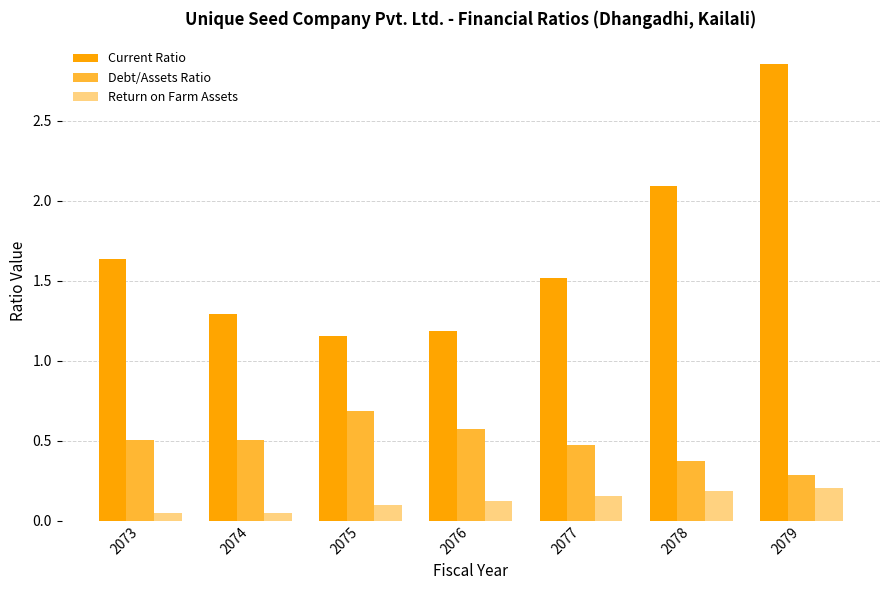

Which category has the highest value across all series?

2079